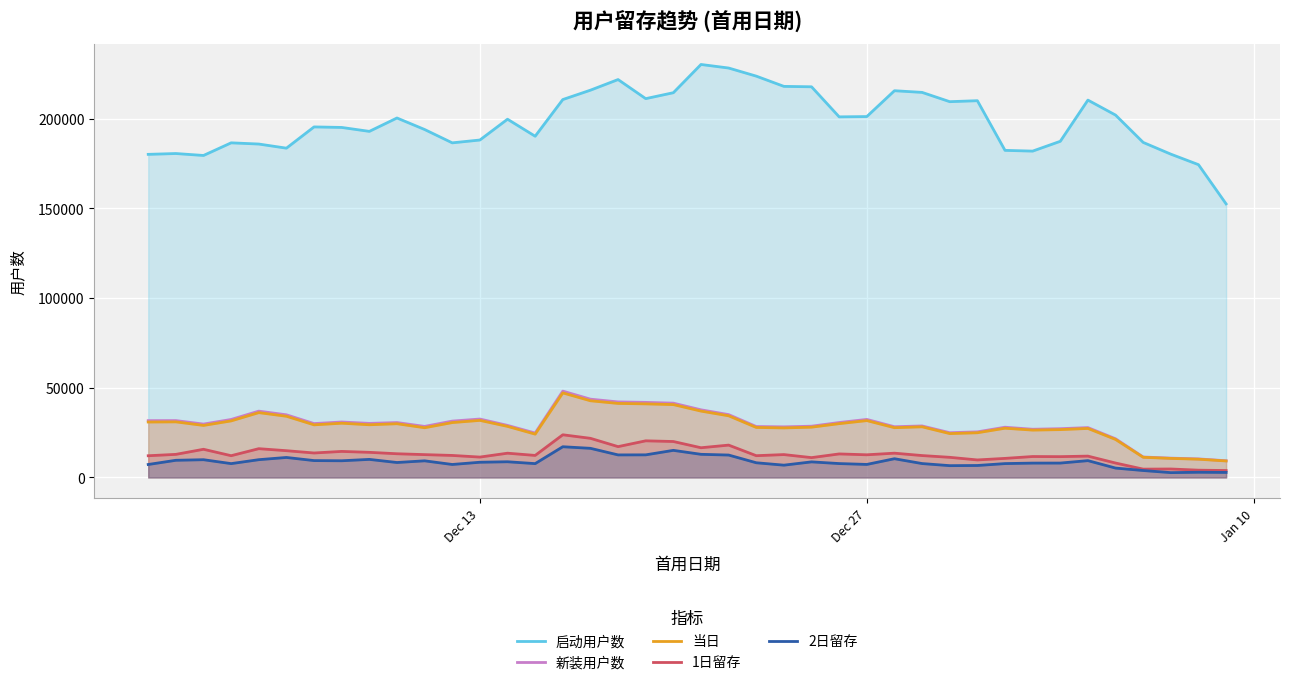

How many data points in 1日留存 are less than 12732?

20